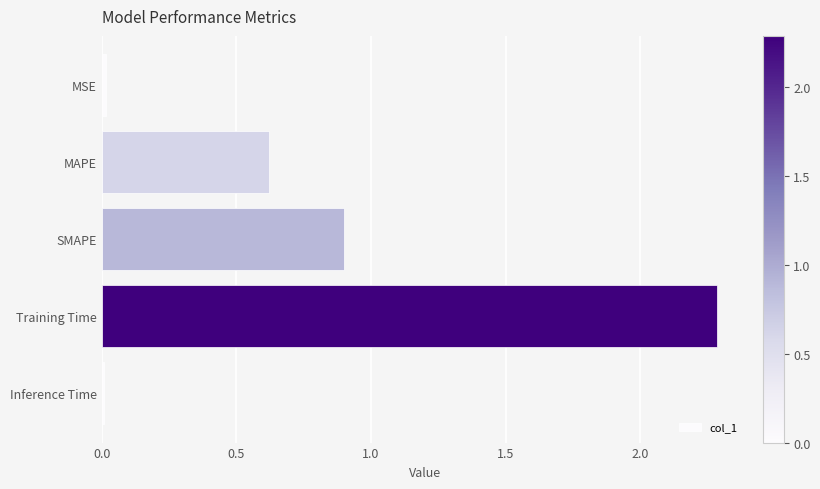

What is the difference between the maximum and second lowest values?

2.3